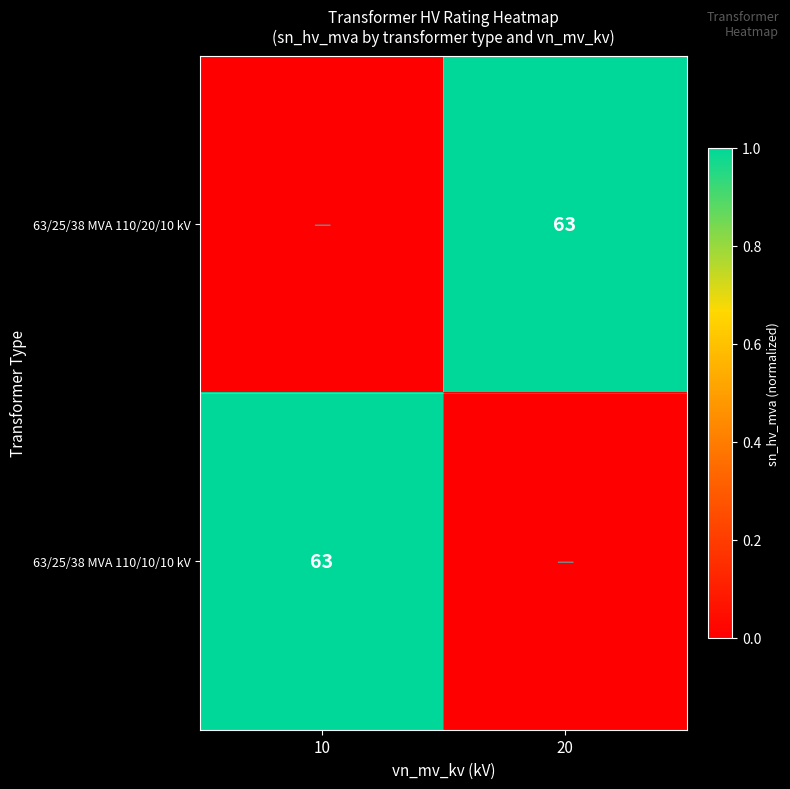

The 63/25/38 MVA 110/10/10 kV series shows 63 at 10. True or false?

True